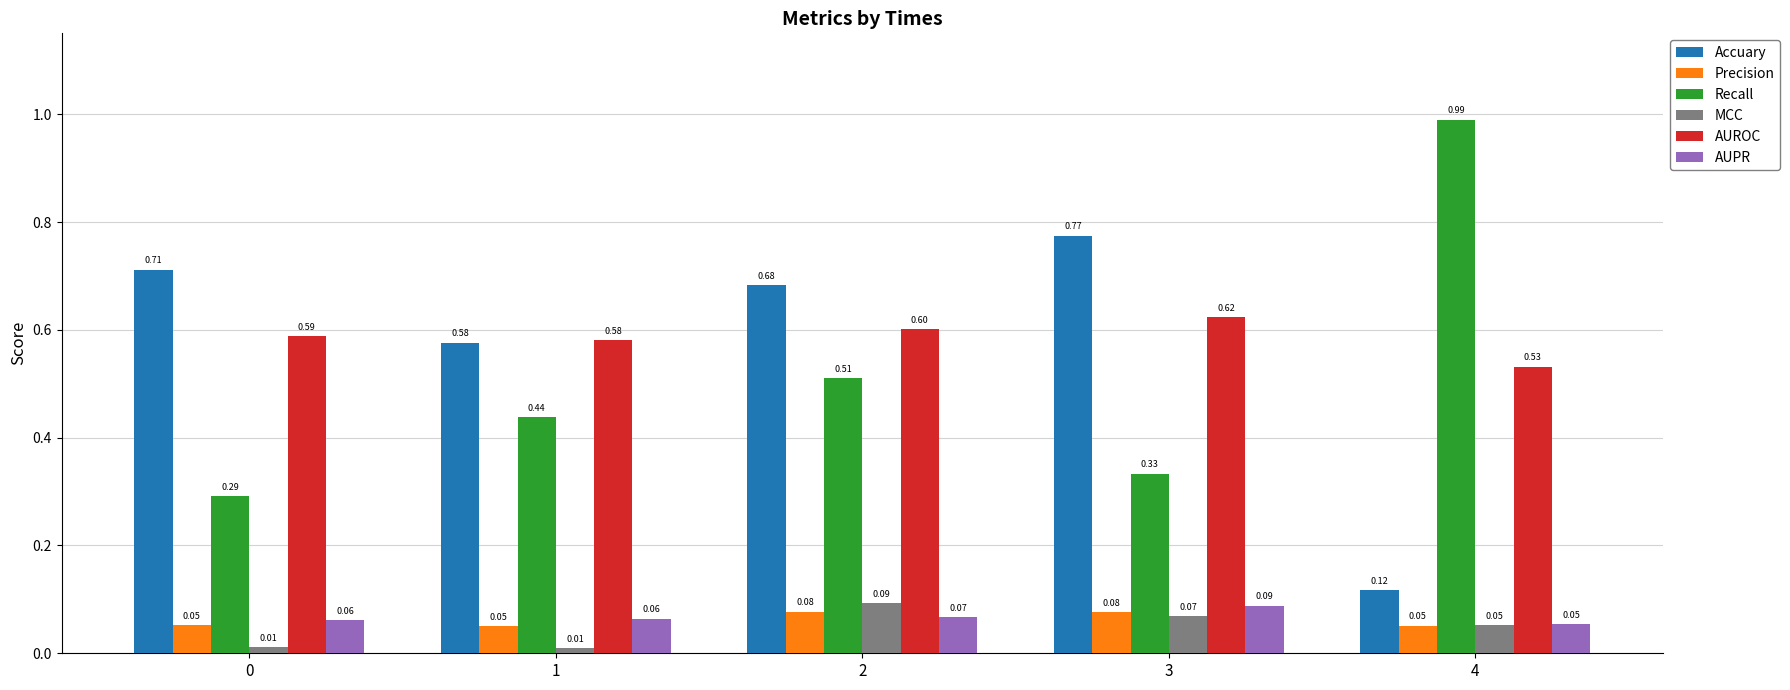

What are all the series names shown in the legend?

Accuary, Precision, Recall, MCC, AUROC, AUPR